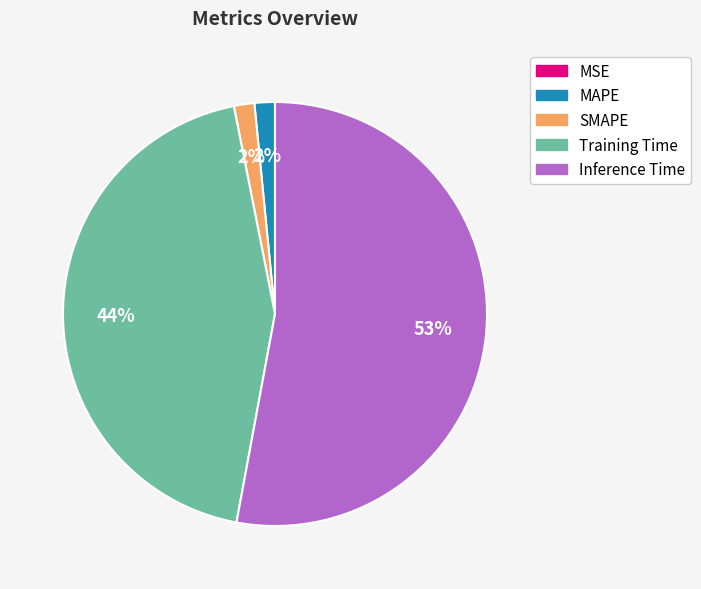

To the nearest percent, what is the average slice percentage?

20%